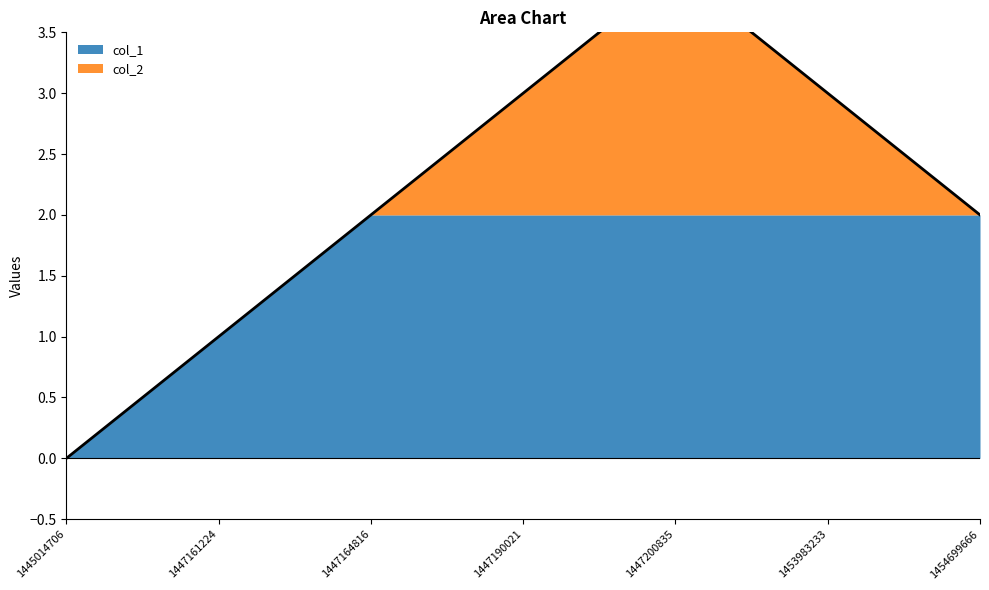

True or false: col_2 has more than 1 points higher than both neighbors.

False